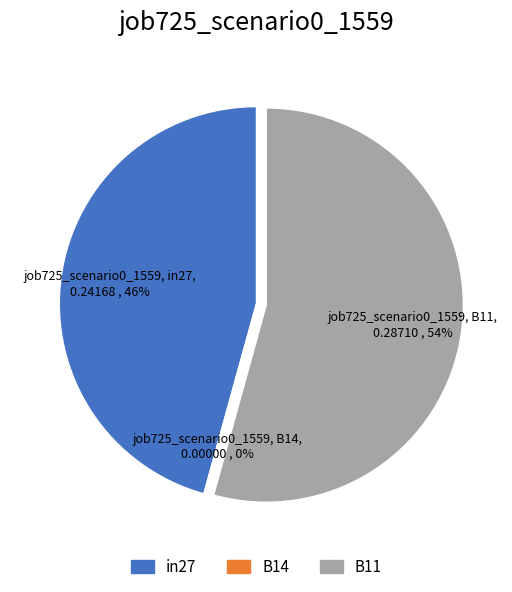

What is the total percentage of B14 and in27?

45.7%